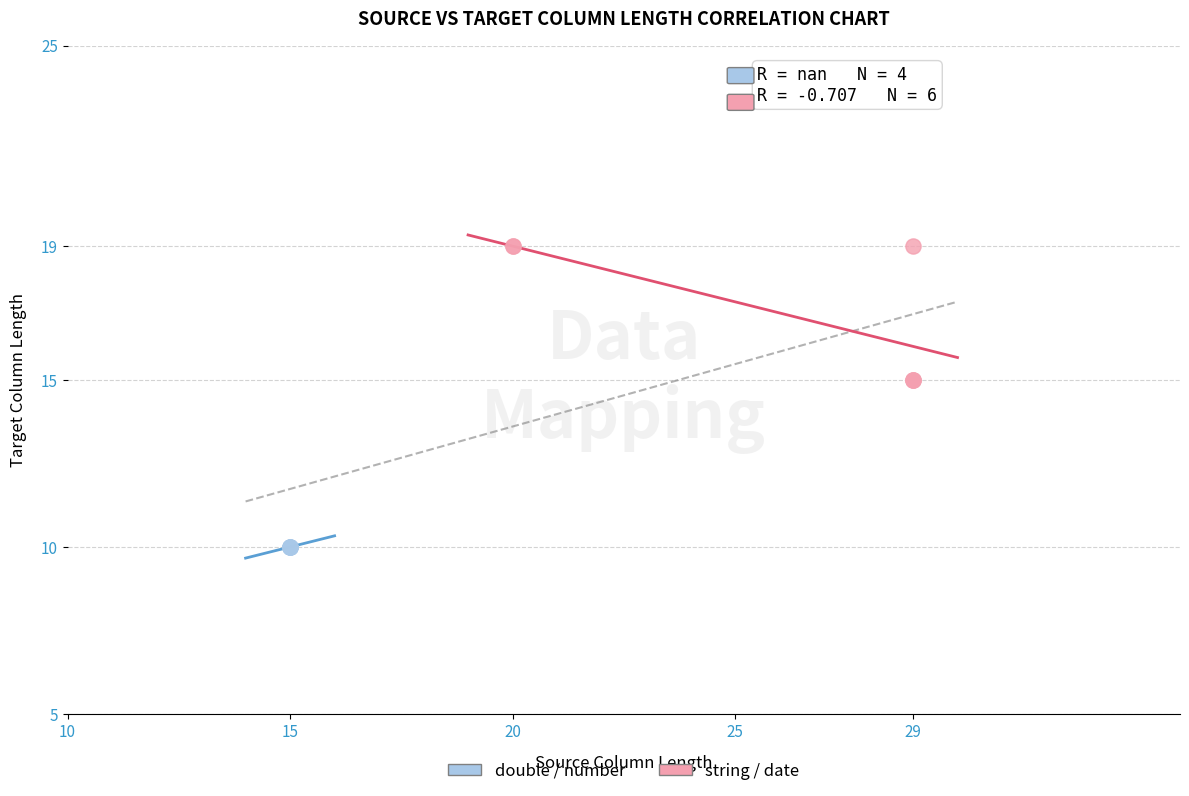

Which series contains the highest Y value?

string / date